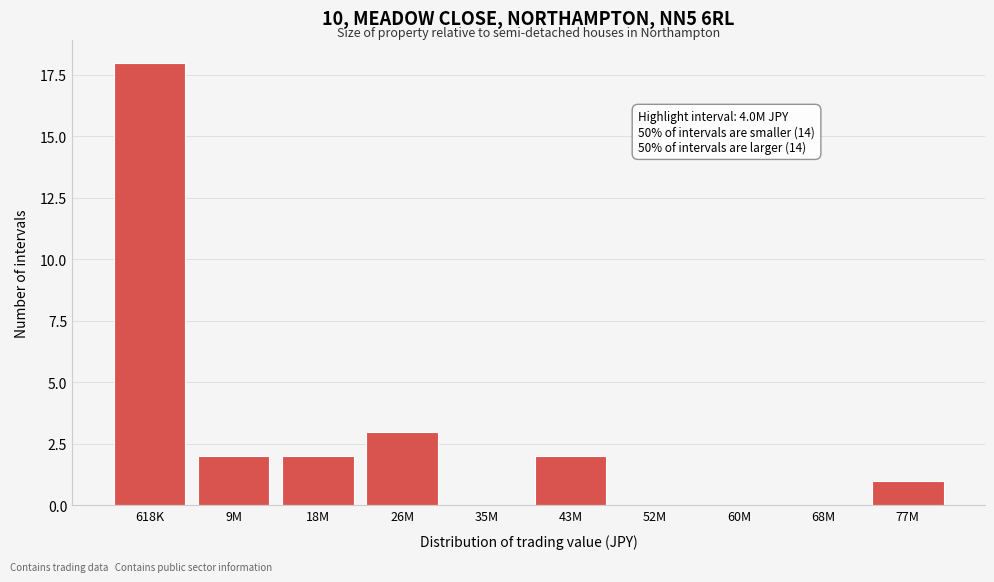

Reading left to right, list all the values displayed in this chart.

618K=18	9M=2	18M=2	26M=3	35M=0	43M=2	52M=0	60M=0	68M=0	77M=1